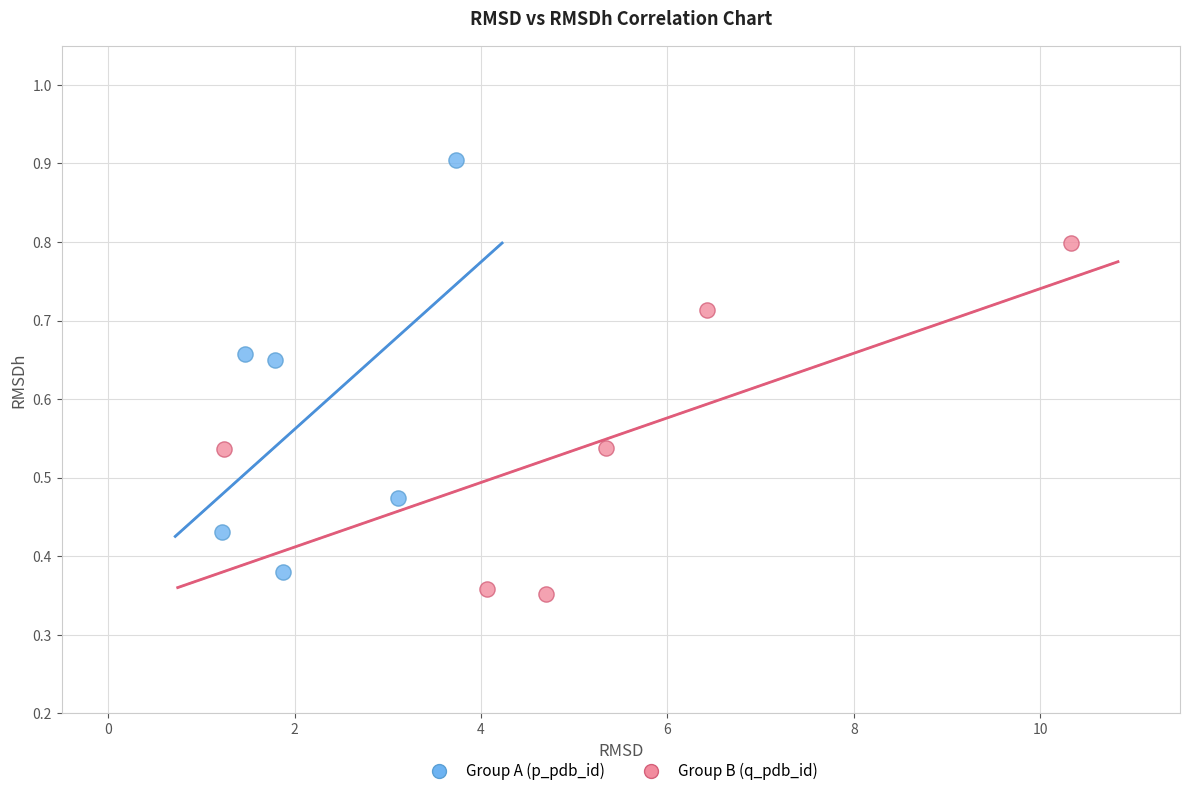

What are all the series names shown in the legend?

Group A (p_pdb_id), Group B (q_pdb_id)